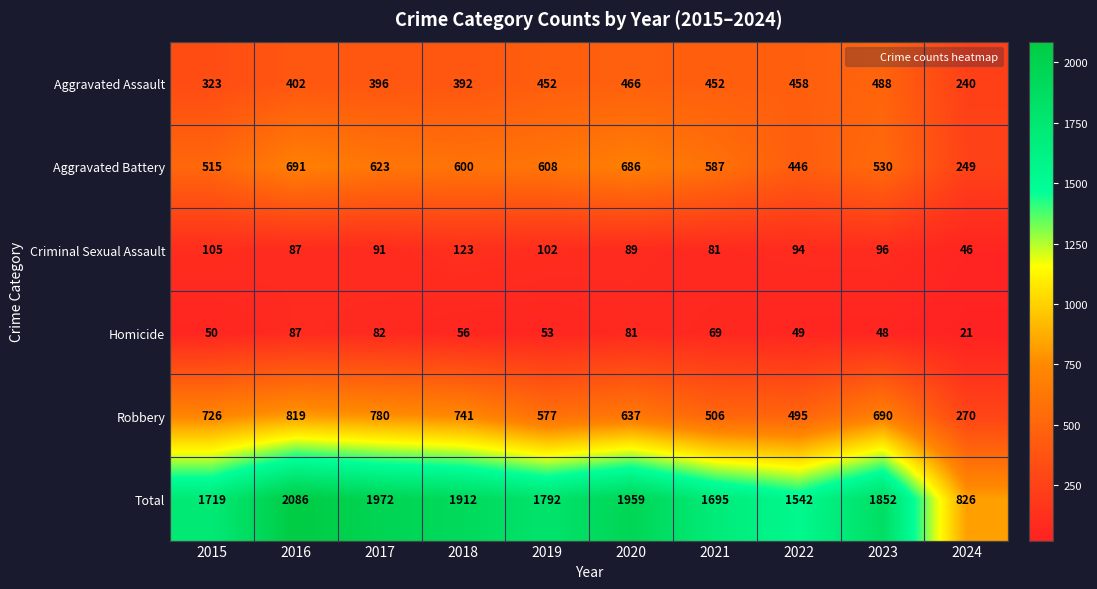

True or false: Aggravated Battery has a value of 1183 at 2020.

False